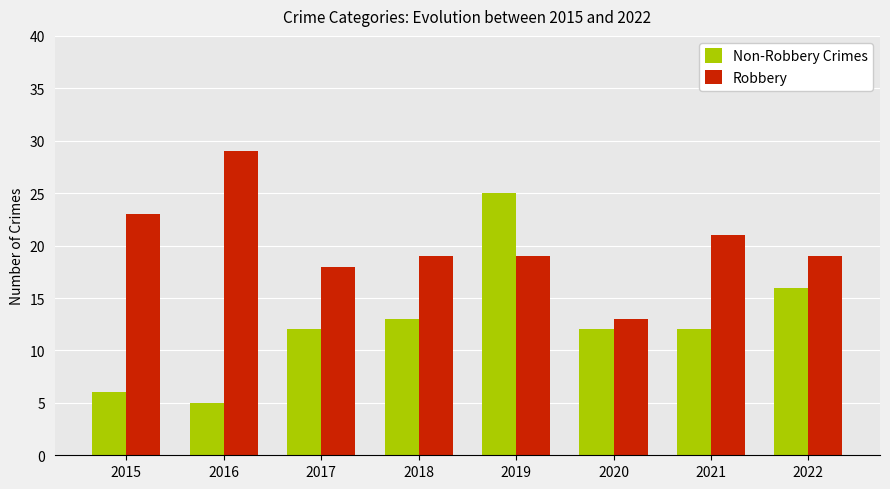

Reading right to left, transcribe all the data shown in this chart.

Non-Robbery Crimes: 2022=16	2021=12	2020=12	2019=25	2018=13	2017=12	2016=5	2015=6
Robbery: 2022=19	2021=21	2020=13	2019=19	2018=19	2017=18	2016=29	2015=23